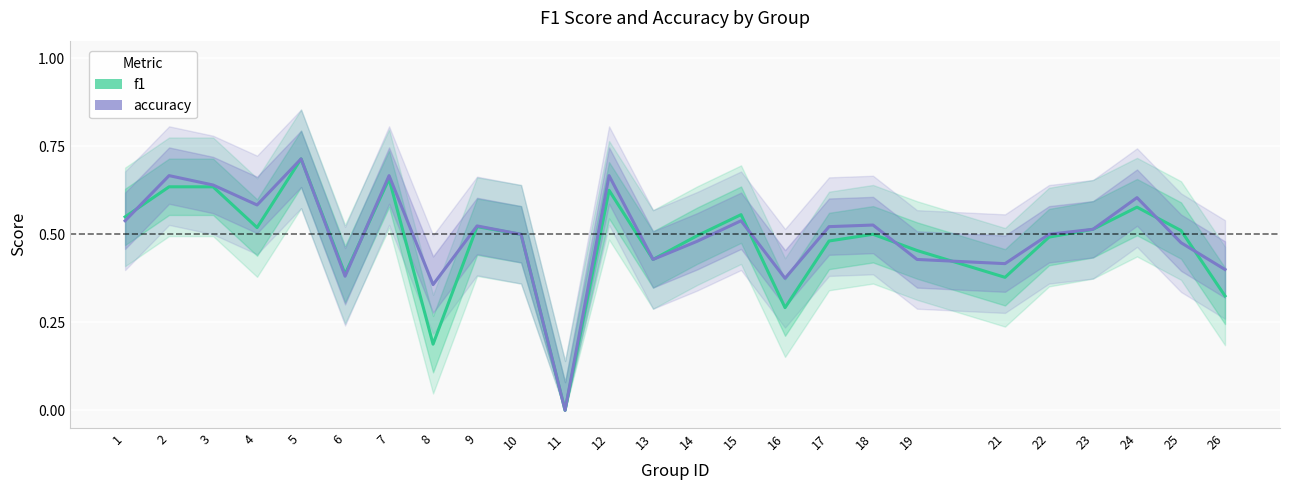

What is the difference between the maximum and minimum values in the accuracy series?

0.7